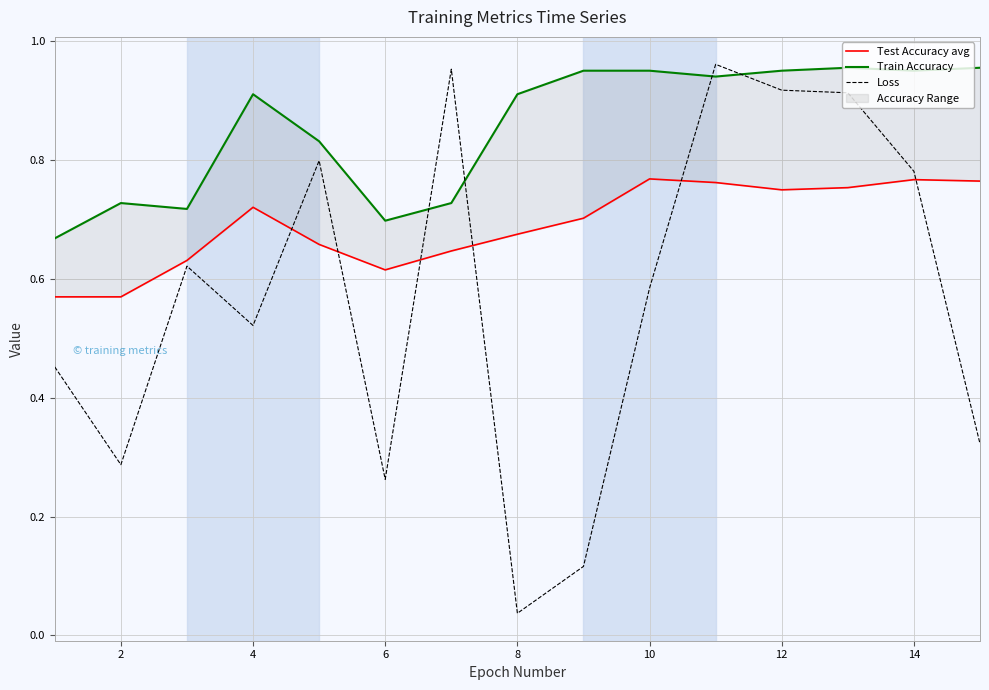

The Loss series shows 0.3 at 4. True or false?

False